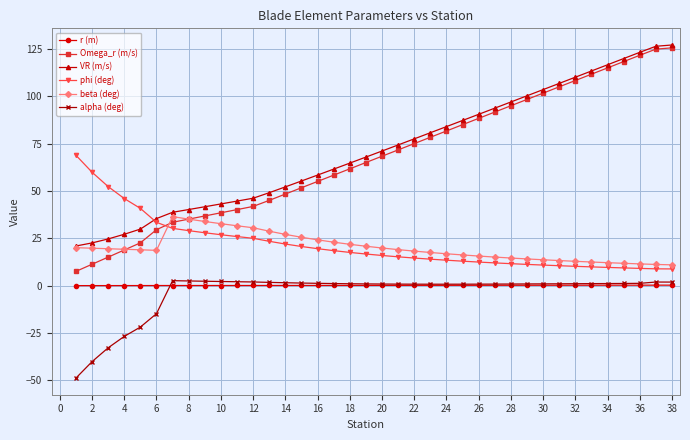

Does the chart have visible grid lines?

Yes